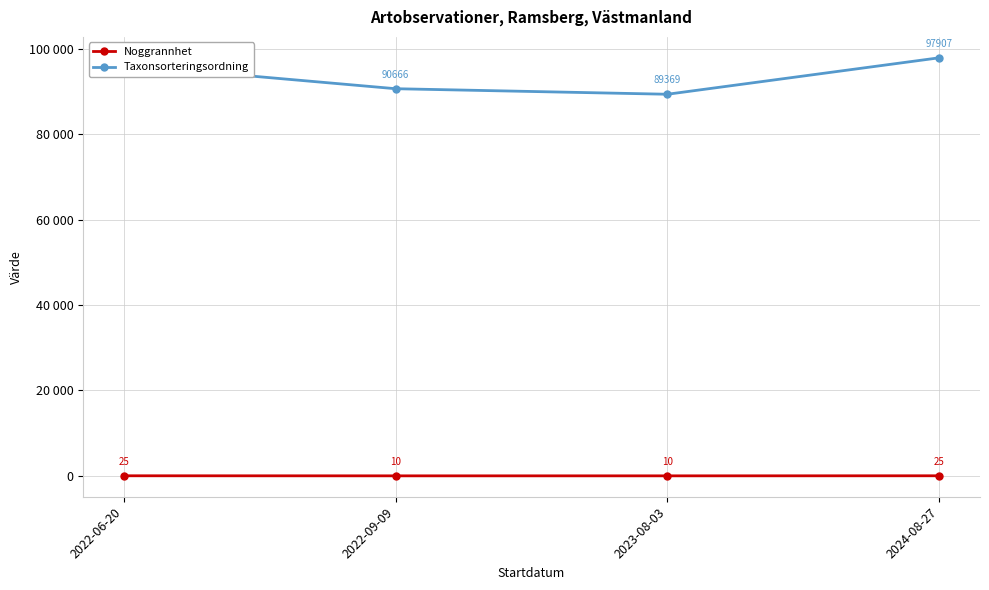

At how many categories does at least one series exceed 34178?

4